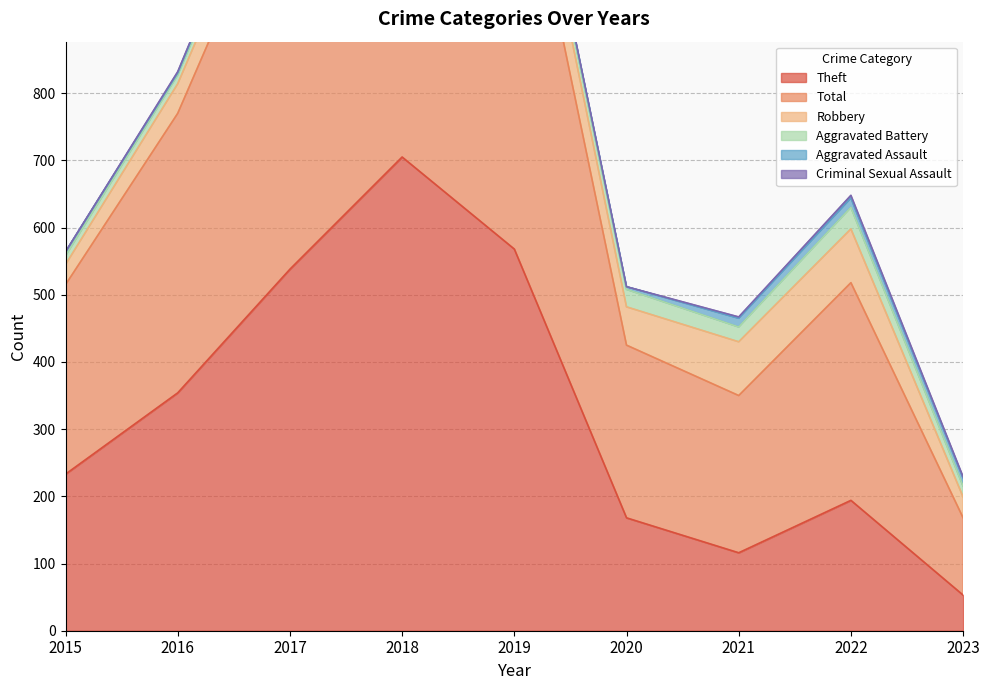

What is the difference between the maximum and second lowest values in the Aggravated Assault series?

10